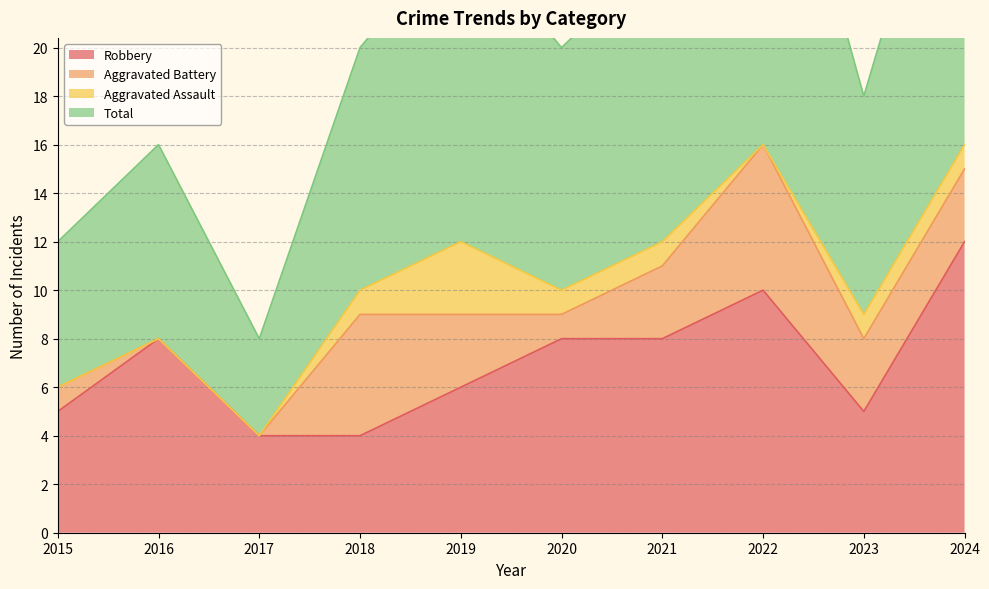

How many interior local valleys does the Robbery series have?

1